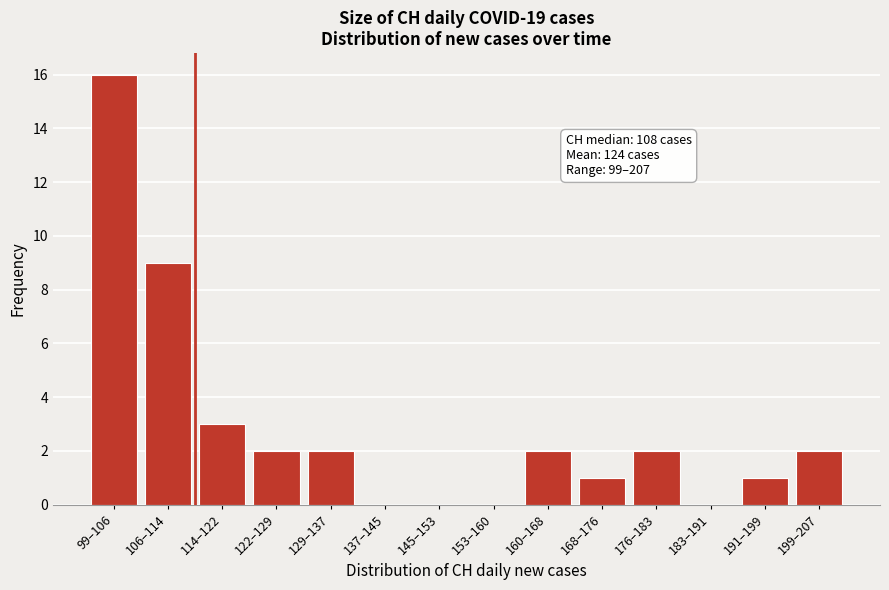

Reading right to left, list all the values displayed in this chart.

199–207=2	191–199=1	183–191=0	176–183=2	168–176=1	160–168=2	153–160=0	145–153=0	137–145=0	129–137=2	122–129=2	114–122=3	106–114=9	99–106=16